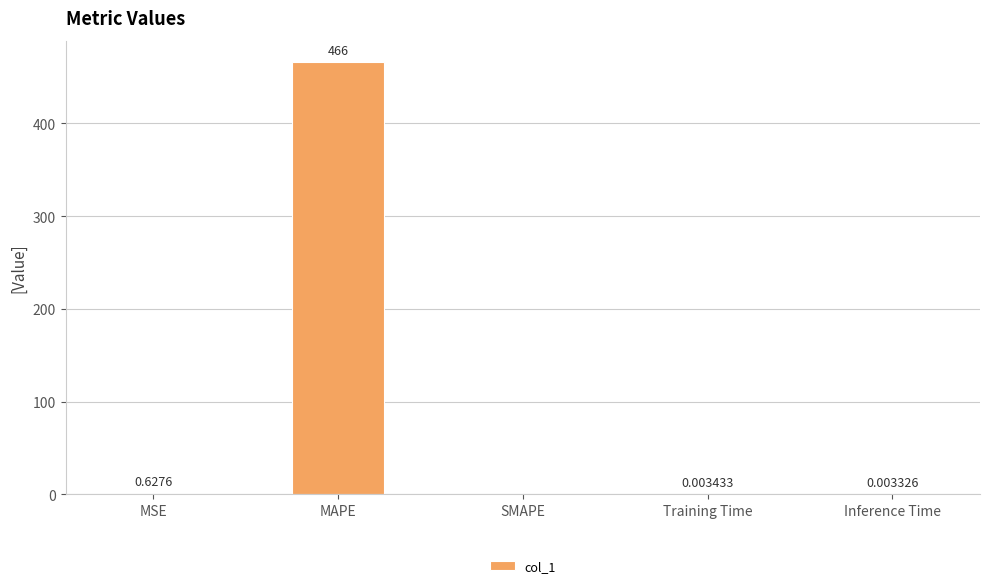

Are the bars horizontal?

No